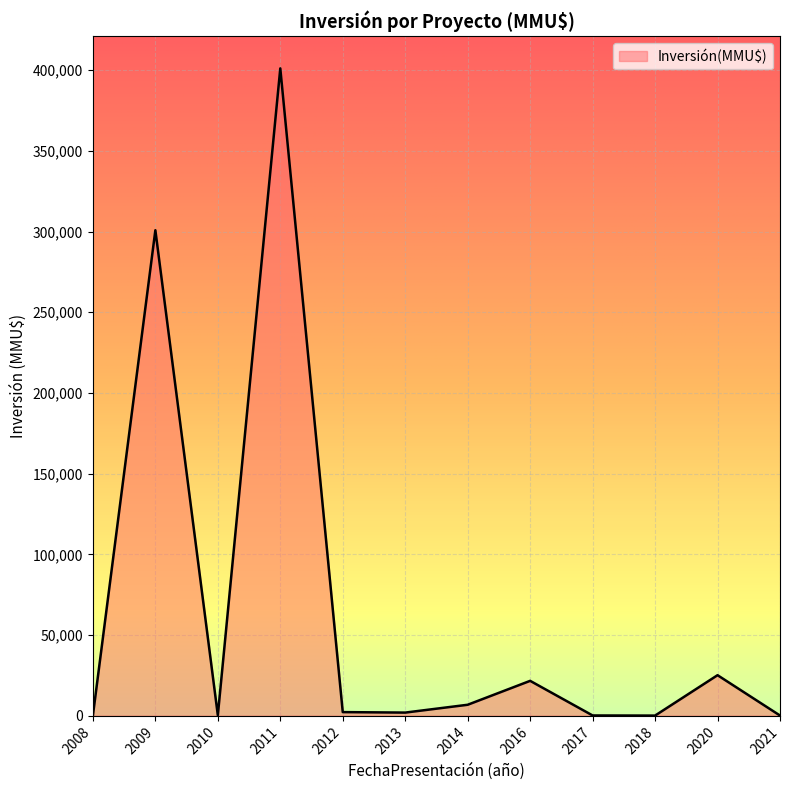

The value at 2016 is 21570. True or false?

True